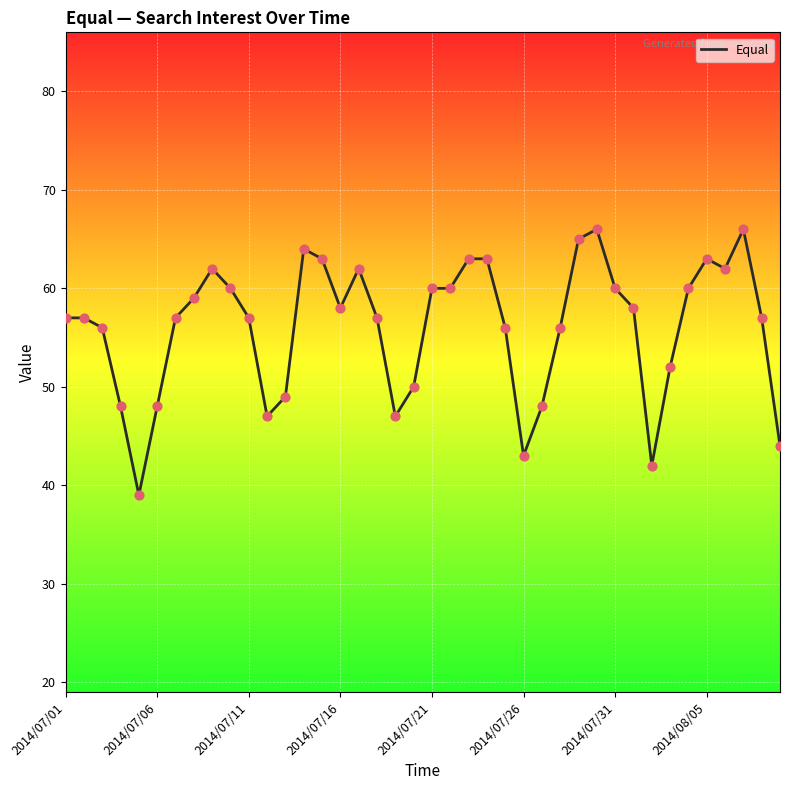

What is the difference between the maximum and minimum values?

27